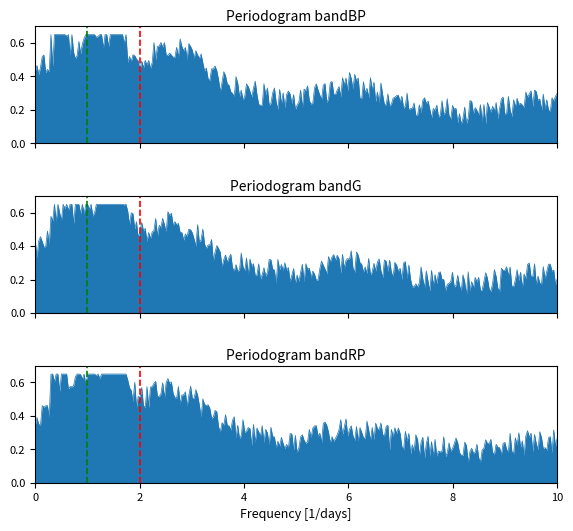

At which category does bandBP reach its first local valley?

2